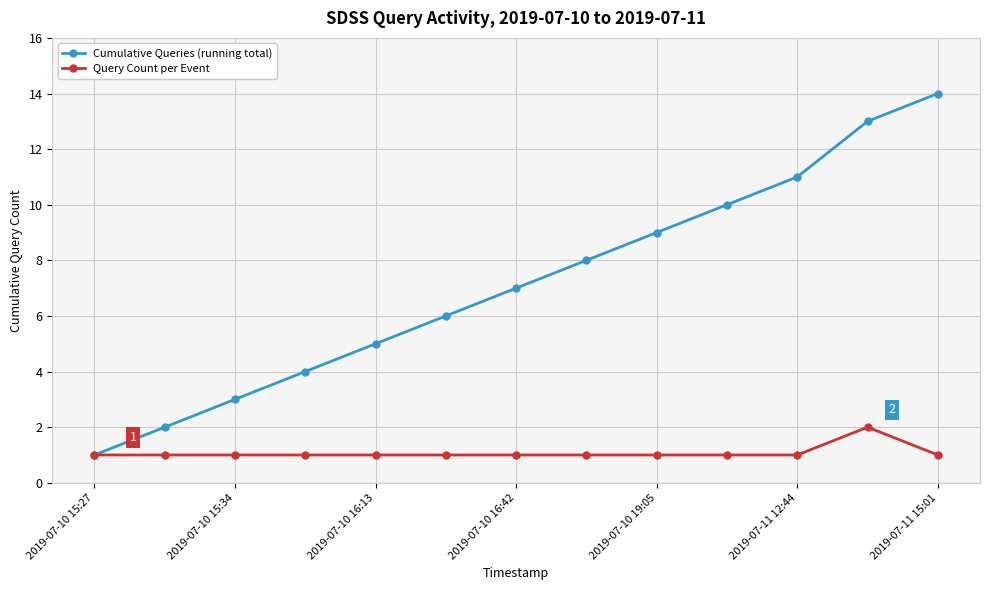

How many lines are shown in the chart?

2